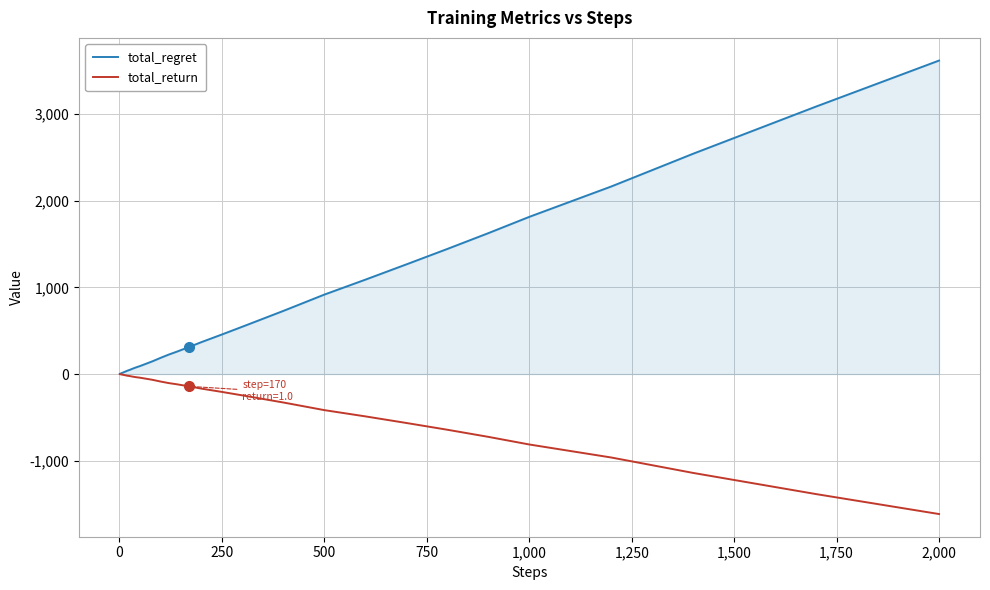

Rank the series by their maximum value, from lowest to highest.

total_return, total_regret